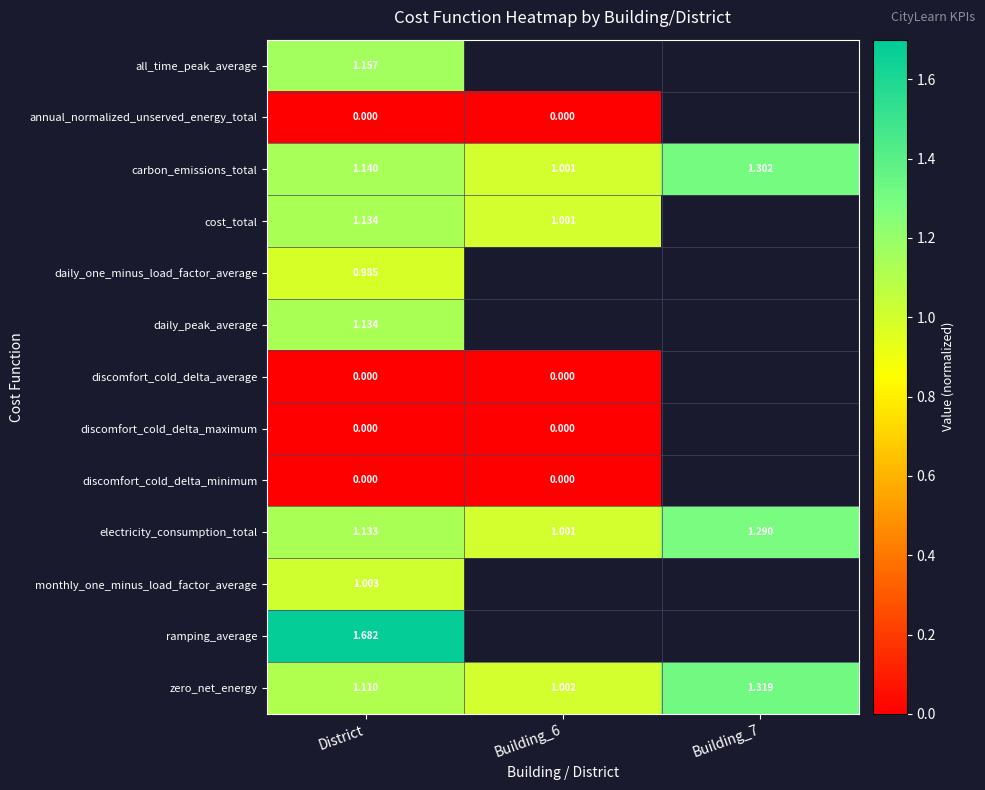

The zero_net_energy series shows 2.1 at Building_7. True or false?

False